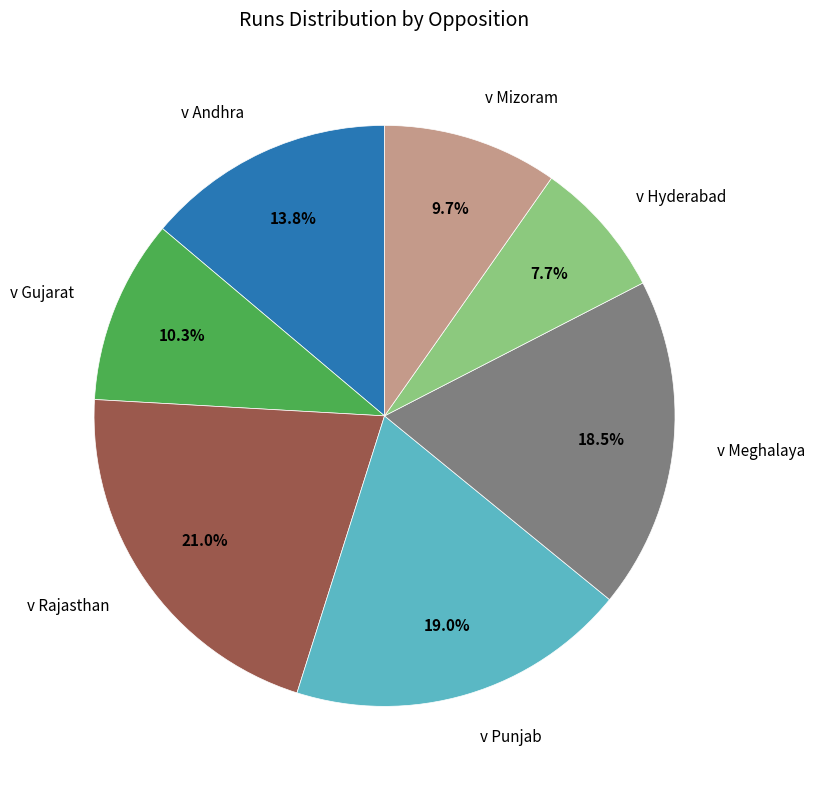

Is there a majority slice in this chart?

No